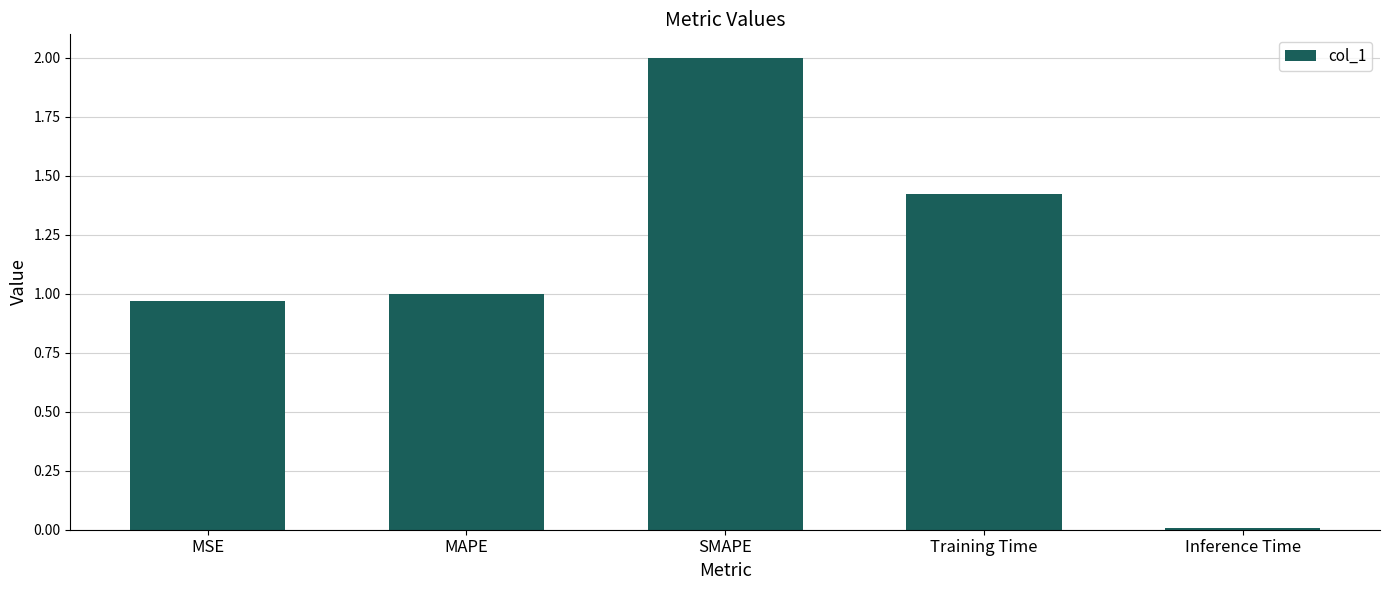

Which has a higher value, Training Time or MSE?

Training Time